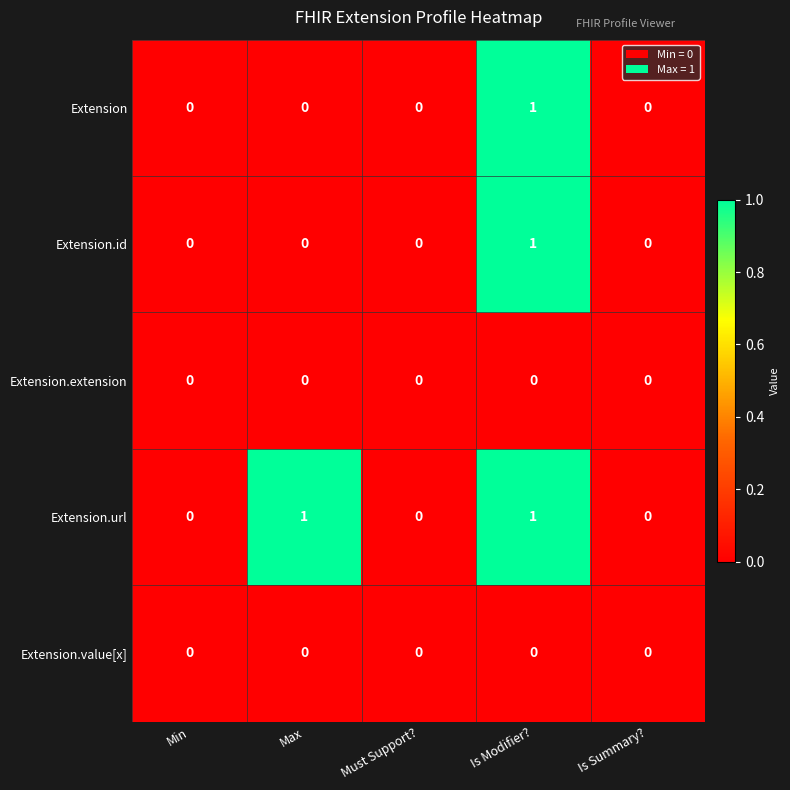

How many Extension.id values are between 0 and 1?

5